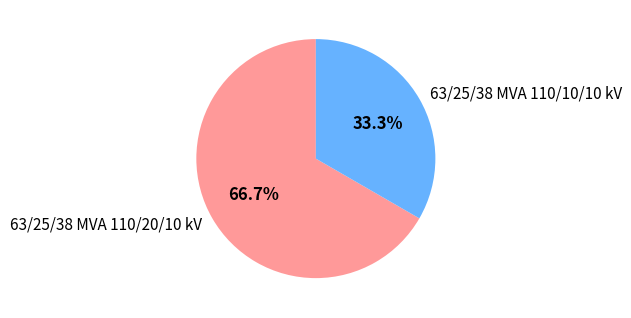

To the nearest percent, what percentage of the pie is 63/25/38 MVA 110/20/10 kV?

67%